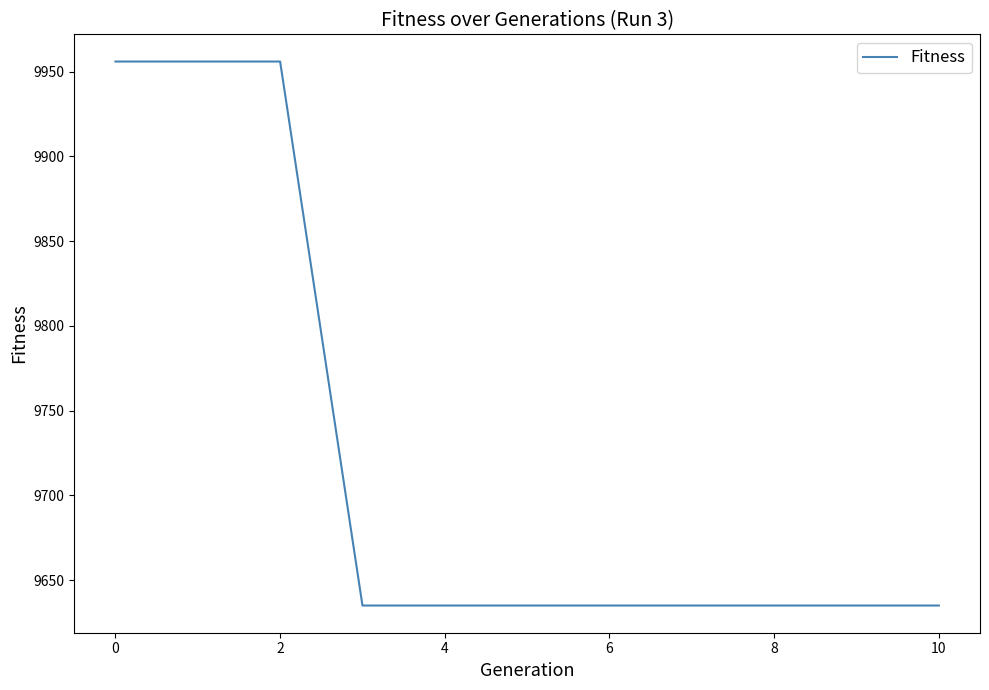

What is the greatest value displayed?

9956